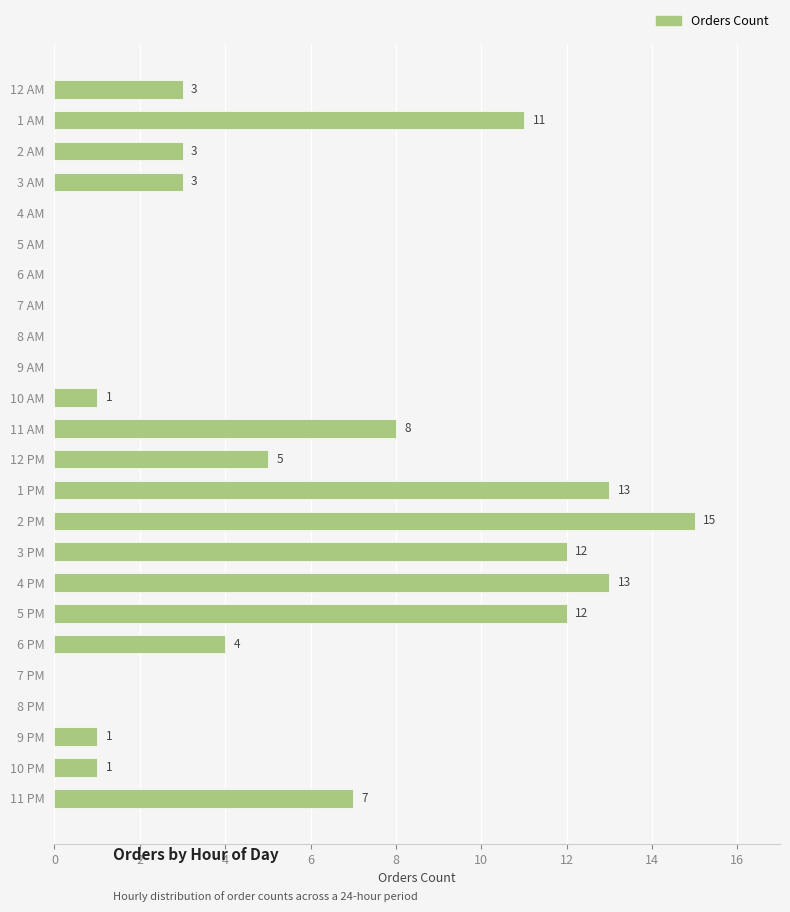

At which category does the chart reach its peak across all series?

2 PM